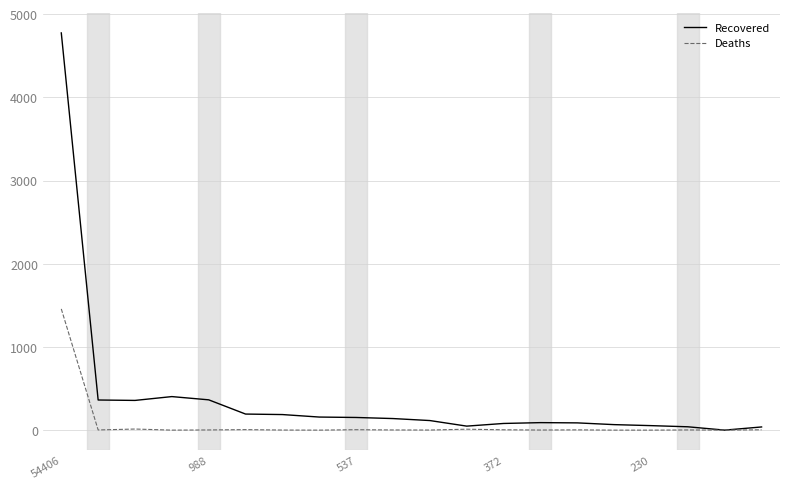

List the series in order of their overall mean, highest first.

Recovered, Deaths